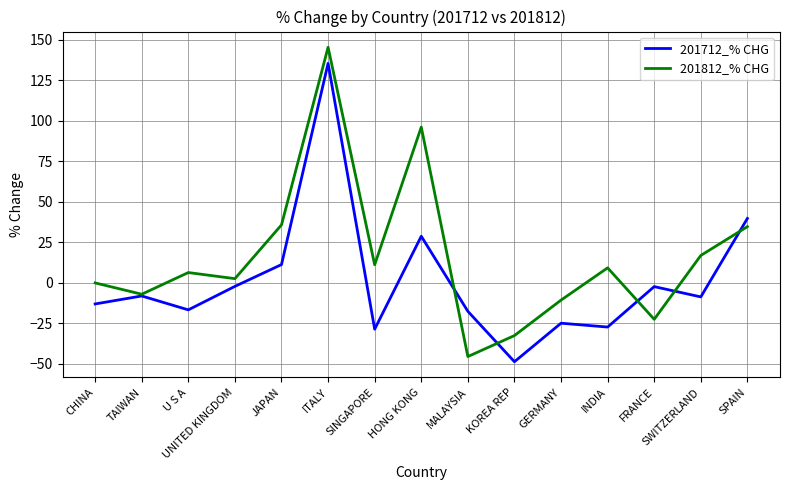

Which series has the largest total across all categories?

201812_% CHG